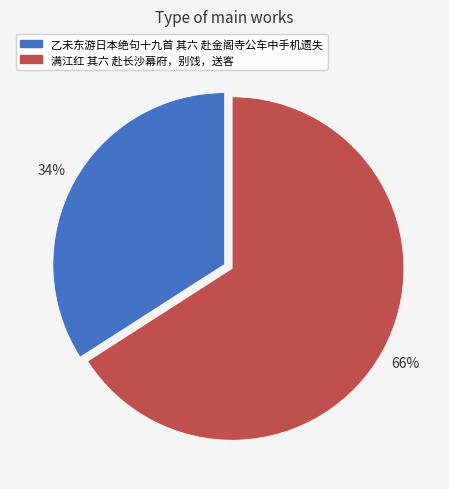

How many segments does this pie chart have?

2